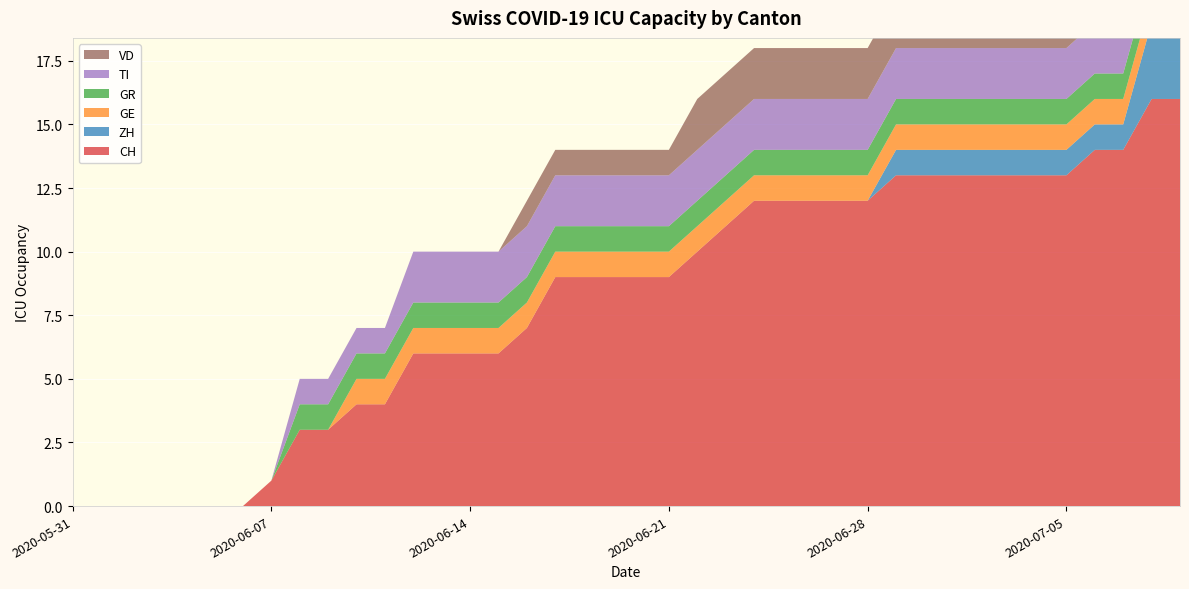

Reading right to left, list all the values displayed in this chart.

CH: 2020-07-09=16	2020-07-08=16	2020-07-07=14	2020-07-06=14	2020-07-05=13	2020-07-04=13	2020-07-03=13	2020-07-02=13	2020-07-01=13	2020-06-30=13	2020-06-29=13	2020-06-28=12	2020-06-27=12	2020-06-26=12	2020-06-25=12	2020-06-24=12	2020-06-23=11	2020-06-22=10	2020-06-21=9	2020-06-20=9	2020-06-19=9	2020-06-18=9	2020-06-17=9	2020-06-16=7	2020-06-15=6	2020-06-14=6	2020-06-13=6	2020-06-12=6	2020-06-11=4	2020-06-10=4	2020-06-09=3	2020-06-08=3	2020-06-07=1	2020-06-06=0	2020-06-05=0	2020-06-04=0	2020-06-03=0	2020-06-02=0	2020-06-01=0	2020-05-31=0
ZH: 2020-07-09=3	2020-07-08=3	2020-07-07=1	2020-07-06=1	2020-07-05=1	2020-07-04=1	2020-07-03=1	2020-07-02=1	2020-07-01=1	2020-06-30=1	2020-06-29=1	2020-06-28=0	2020-06-27=0	2020-06-26=0	2020-06-25=0	2020-06-24=0	2020-06-23=0	2020-06-22=0	2020-06-21=0	2020-06-20=0	2020-06-19=0	2020-06-18=0	2020-06-17=0	2020-06-16=0	2020-06-15=0	2020-06-14=0	2020-06-13=0	2020-06-12=0	2020-06-11=0	2020-06-10=0	2020-06-09=0	2020-06-08=0	2020-06-07=0	2020-06-06=0	2020-06-05=0	2020-06-04=0	2020-06-03=0	2020-06-02=0	2020-06-01=0	2020-05-31=0
GE: 2020-07-09=1	2020-07-08=1	2020-07-07=1	2020-07-06=1	2020-07-05=1	2020-07-04=1	2020-07-03=1	2020-07-02=1	2020-07-01=1	2020-06-30=1	2020-06-29=1	2020-06-28=1	2020-06-27=1	2020-06-26=1	2020-06-25=1	2020-06-24=1	2020-06-23=1	2020-06-22=1	2020-06-21=1	2020-06-20=1	2020-06-19=1	2020-06-18=1	2020-06-17=1	2020-06-16=1	2020-06-15=1	2020-06-14=1	2020-06-13=1	2020-06-12=1	2020-06-11=1	2020-06-10=1	2020-06-09=0	2020-06-08=0	2020-06-07=0	2020-06-06=0	2020-06-05=0	2020-06-04=0	2020-06-03=0	2020-06-02=0	2020-06-01=0	2020-05-31=0
GR: 2020-07-09=1	2020-07-08=1	2020-07-07=1	2020-07-06=1	2020-07-05=1	2020-07-04=1	2020-07-03=1	2020-07-02=1	2020-07-01=1	2020-06-30=1	2020-06-29=1	2020-06-28=1	2020-06-27=1	2020-06-26=1	2020-06-25=1	2020-06-24=1	2020-06-23=1	2020-06-22=1	2020-06-21=1	2020-06-20=1	2020-06-19=1	2020-06-18=1	2020-06-17=1	2020-06-16=1	2020-06-15=1	2020-06-14=1	2020-06-13=1	2020-06-12=1	2020-06-11=1	2020-06-10=1	2020-06-09=1	2020-06-08=1	2020-06-07=0	2020-06-06=0	2020-06-05=0	2020-06-04=0	2020-06-03=0	2020-06-02=0	2020-06-01=0	2020-05-31=0
TI: 2020-07-09=2	2020-07-08=2	2020-07-07=2	2020-07-06=2	2020-07-05=2	2020-07-04=2	2020-07-03=2	2020-07-02=2	2020-07-01=2	2020-06-30=2	2020-06-29=2	2020-06-28=2	2020-06-27=2	2020-06-26=2	2020-06-25=2	2020-06-24=2	2020-06-23=2	2020-06-22=2	2020-06-21=2	2020-06-20=2	2020-06-19=2	2020-06-18=2	2020-06-17=2	2020-06-16=2	2020-06-15=2	2020-06-14=2	2020-06-13=2	2020-06-12=2	2020-06-11=1	2020-06-10=1	2020-06-09=1	2020-06-08=1	2020-06-07=0	2020-06-06=0	2020-06-05=0	2020-06-04=0	2020-06-03=0	2020-06-02=0	2020-06-01=0	2020-05-31=0
VD: 2020-07-09=2	2020-07-08=2	2020-07-07=2	2020-07-06=2	2020-07-05=2	2020-07-04=2	2020-07-03=2	2020-07-02=2	2020-07-01=2	2020-06-30=2	2020-06-29=2	2020-06-28=2	2020-06-27=2	2020-06-26=2	2020-06-25=2	2020-06-24=2	2020-06-23=2	2020-06-22=2	2020-06-21=1	2020-06-20=1	2020-06-19=1	2020-06-18=1	2020-06-17=1	2020-06-16=1	2020-06-15=0	2020-06-14=0	2020-06-13=0	2020-06-12=0	2020-06-11=0	2020-06-10=0	2020-06-09=0	2020-06-08=0	2020-06-07=0	2020-06-06=0	2020-06-05=0	2020-06-04=0	2020-06-03=0	2020-06-02=0	2020-06-01=0	2020-05-31=0